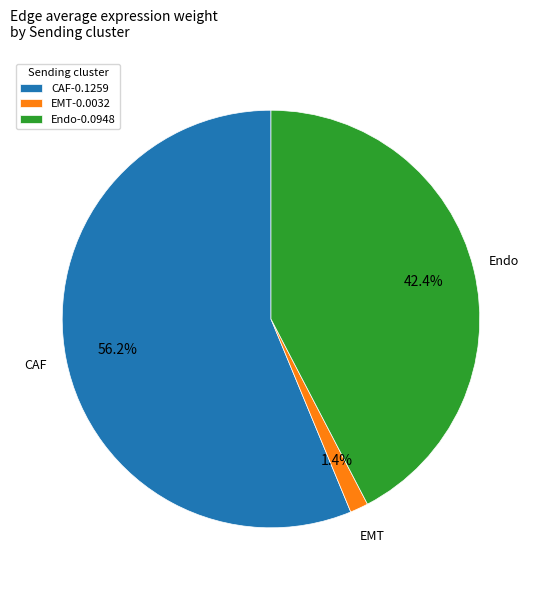

To the nearest percent, what is the average slice percentage?

33%